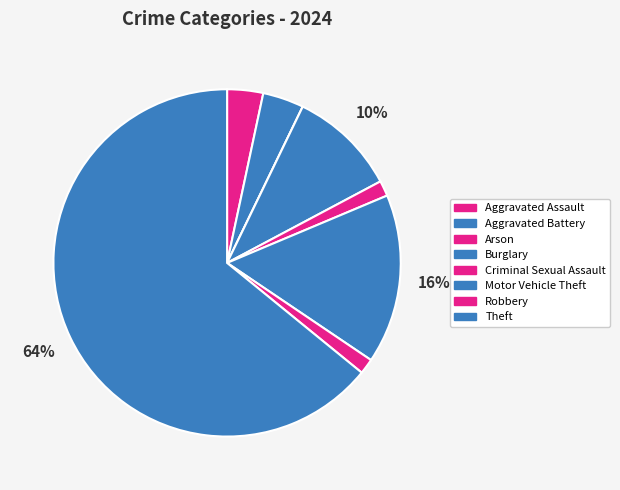

What percentage do Robbery and Aggravated Battery together represent?

5.3%